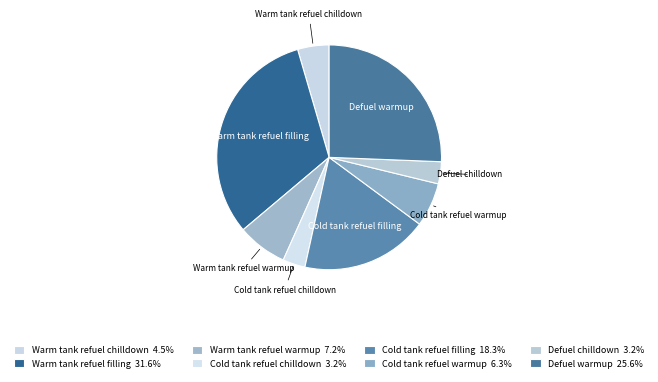

Between Cold tank refuel warmup and Cold tank refuel chilldown, which is larger?

Cold tank refuel warmup